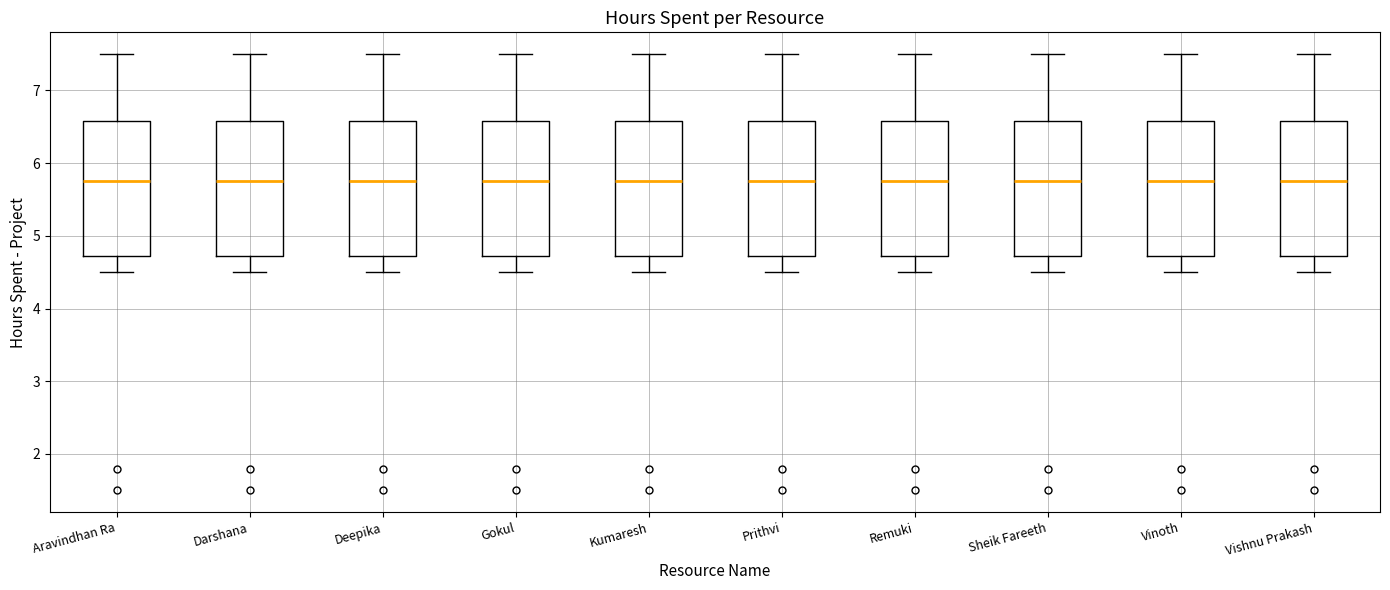

Where does the upper whisker of the box for Vishnu Prakash end on the y-axis? The values are not printed on the chart, so give them approximately, as read against the axis.

7.5